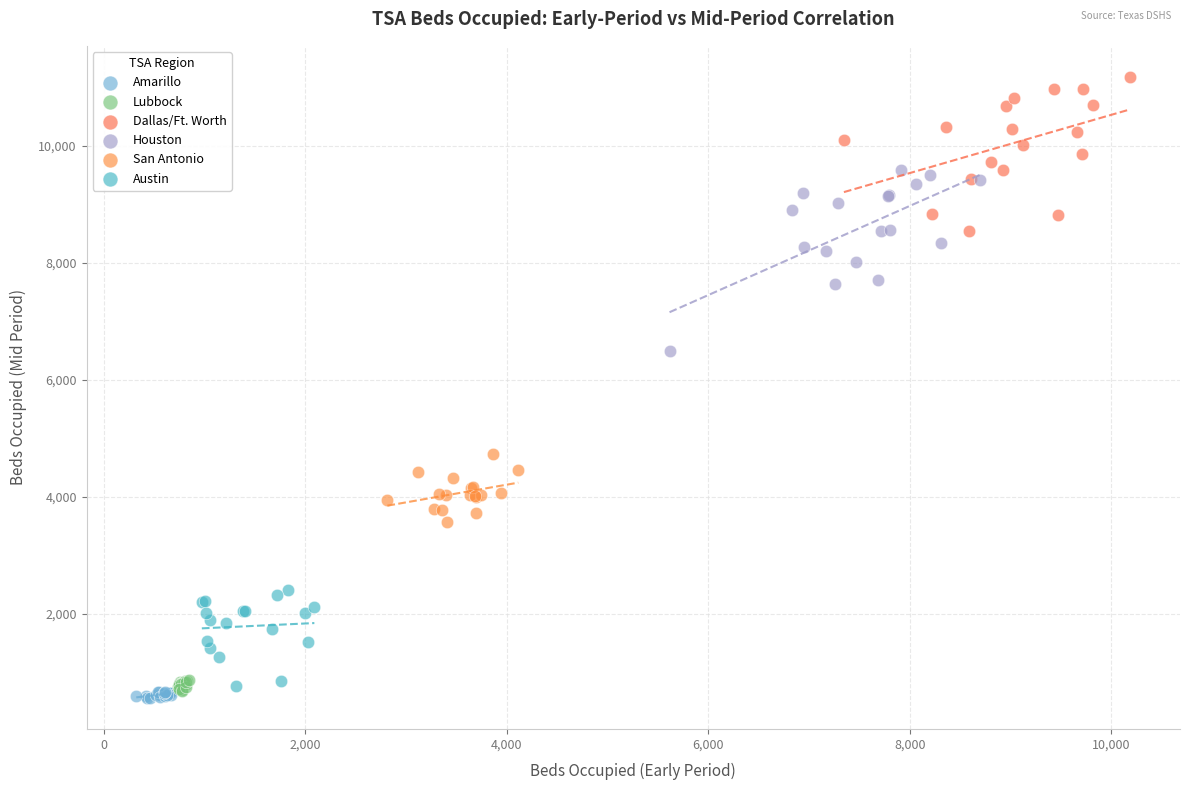

Which series has the widest spread of Y values?

Houston